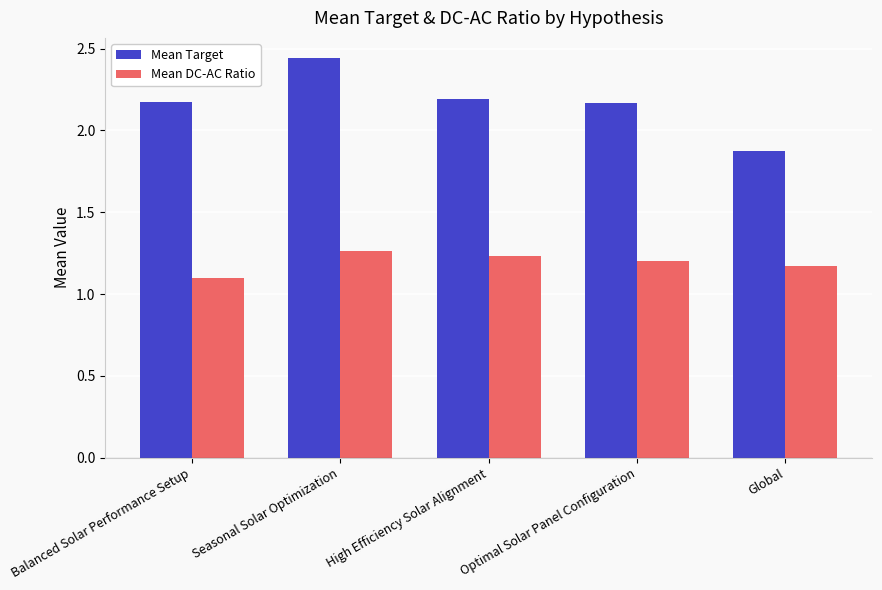

Which series has the largest total across all categories?

Mean Target